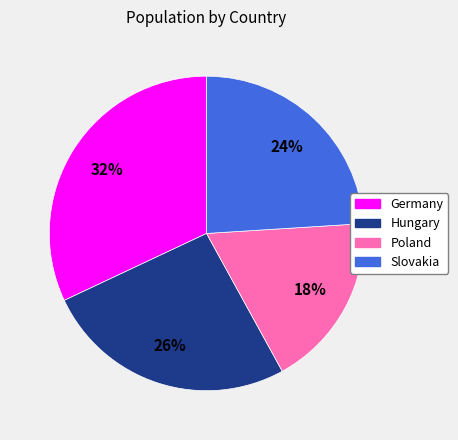

To the nearest percent, what is the average slice percentage?

25%